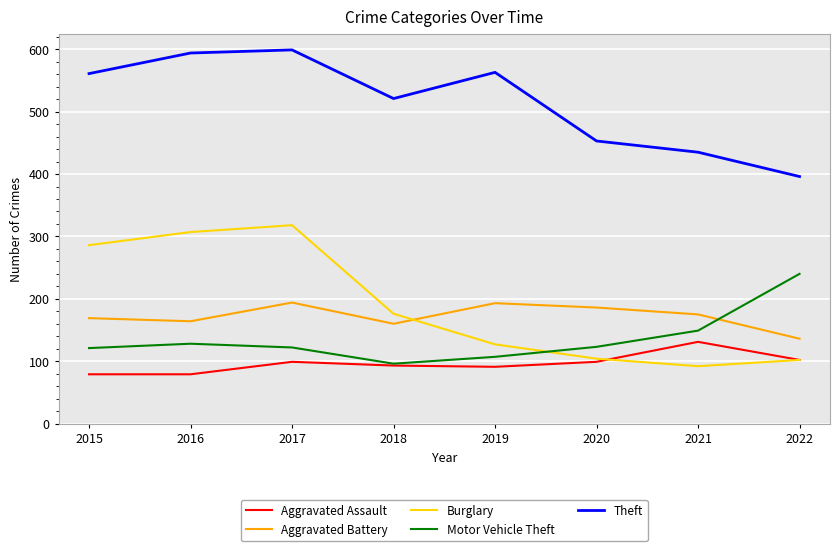

Rank the series by their maximum value, from highest to lowest.

Theft, Burglary, Motor Vehicle Theft, Aggravated Battery, Aggravated Assault